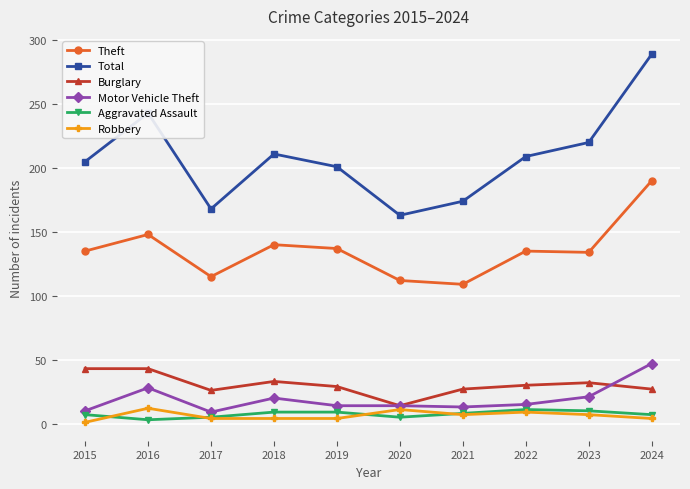

What is the maximum value shown in the chart?

289